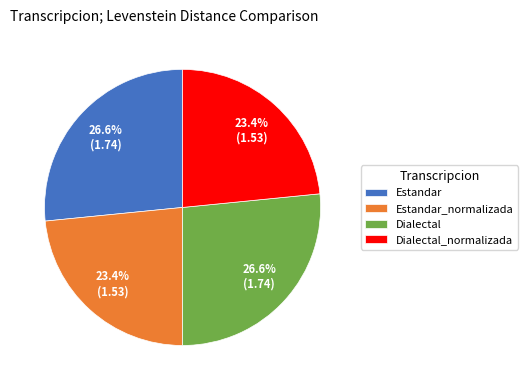

What is the ratio of the value at Dialectal to the value at Estandar?

1.0